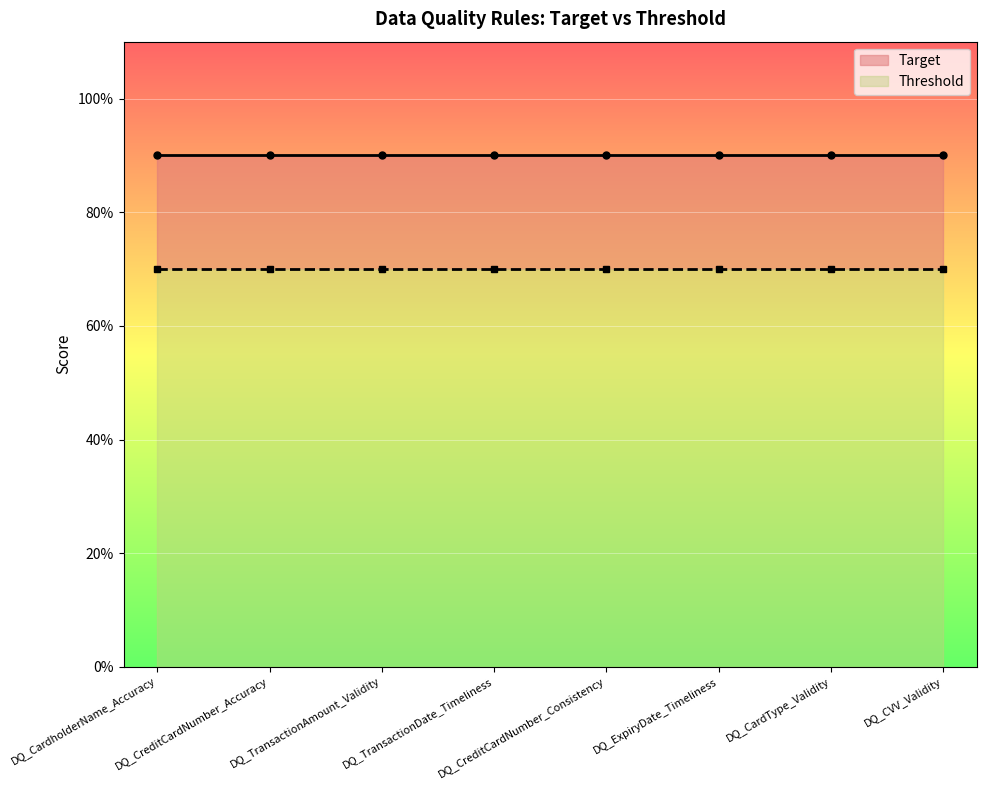

Rank the series by their maximum value, from highest to lowest.

Target, Threshold